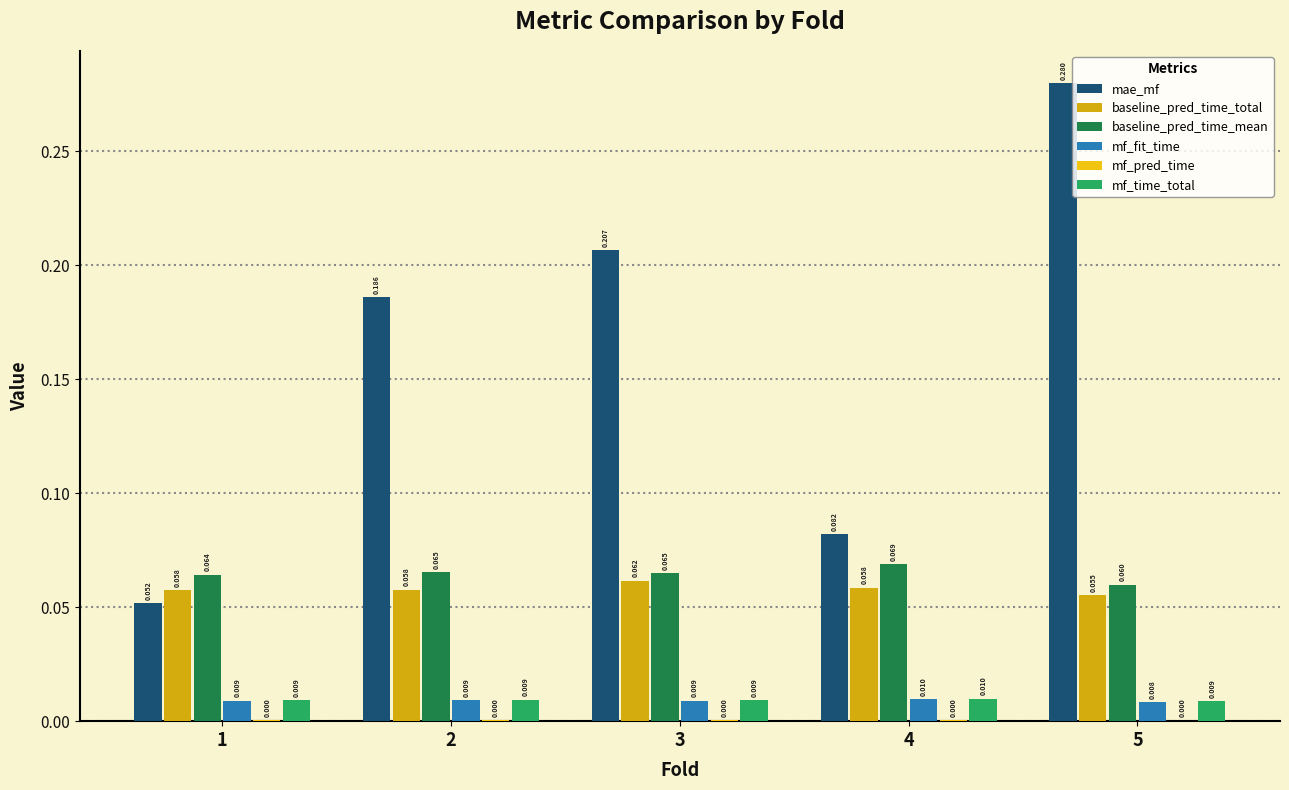

Are the bars horizontal?

No